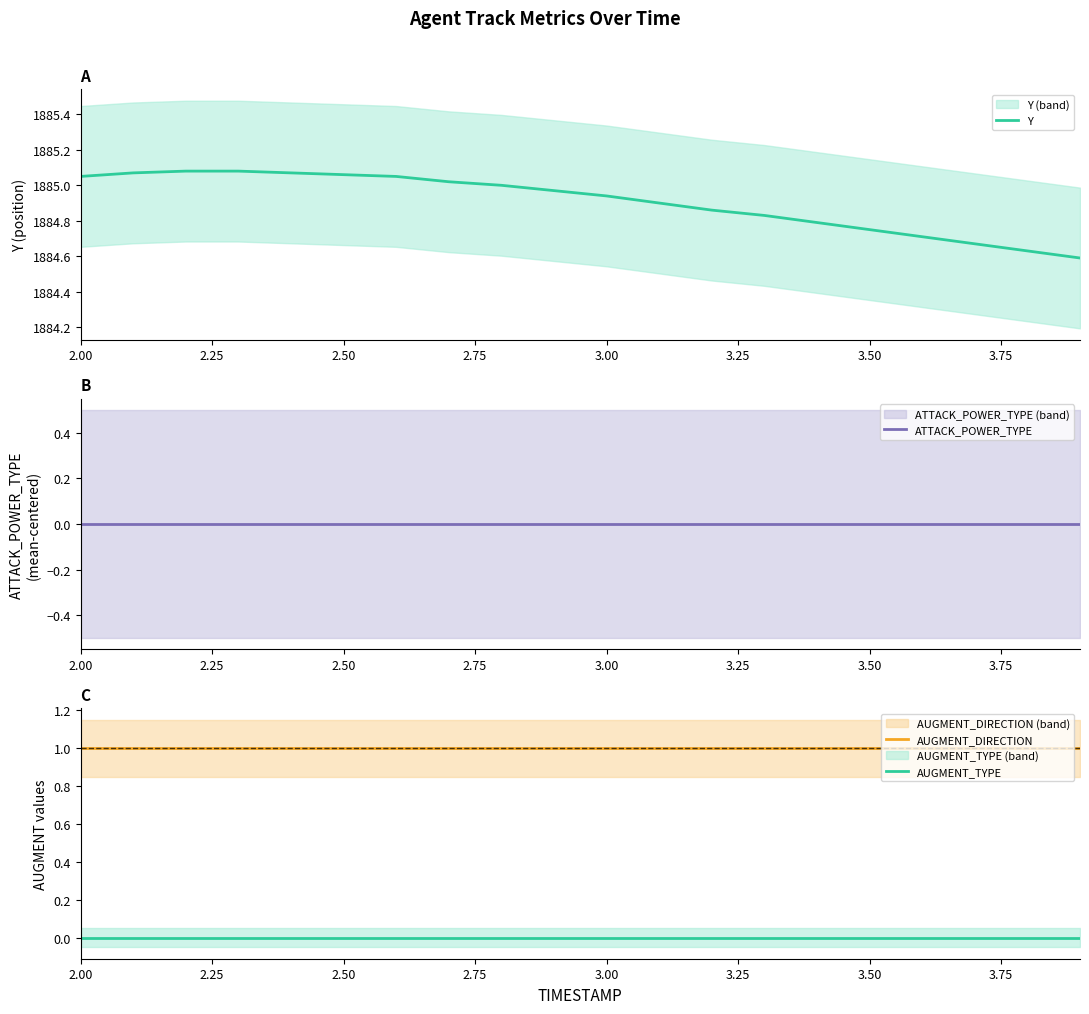

Which category has the lowest value in the ATTACK_POWER_TYPE series?

2.00